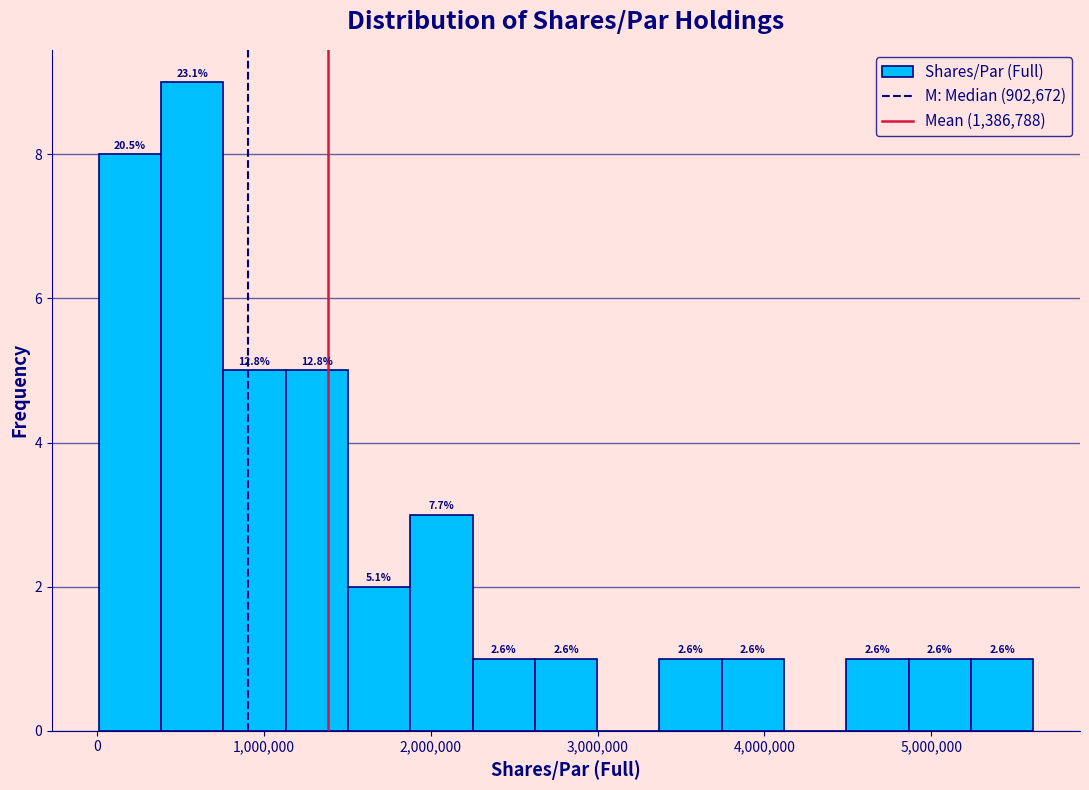

Read against the x-axis, roughly where is the centre of the tallest bar?

600000